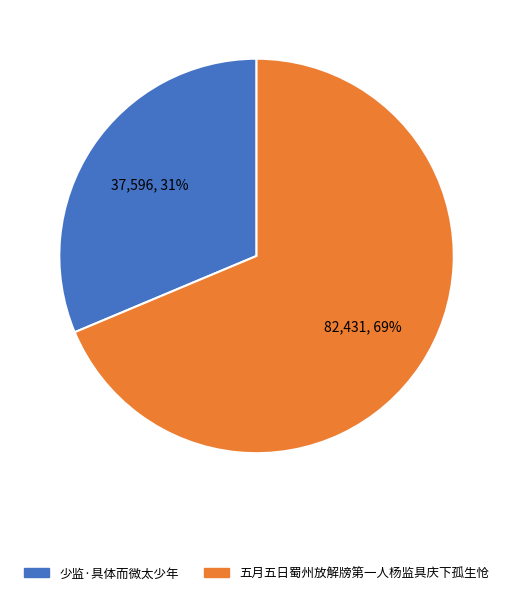

To the nearest percent, what is the average slice percentage?

50%